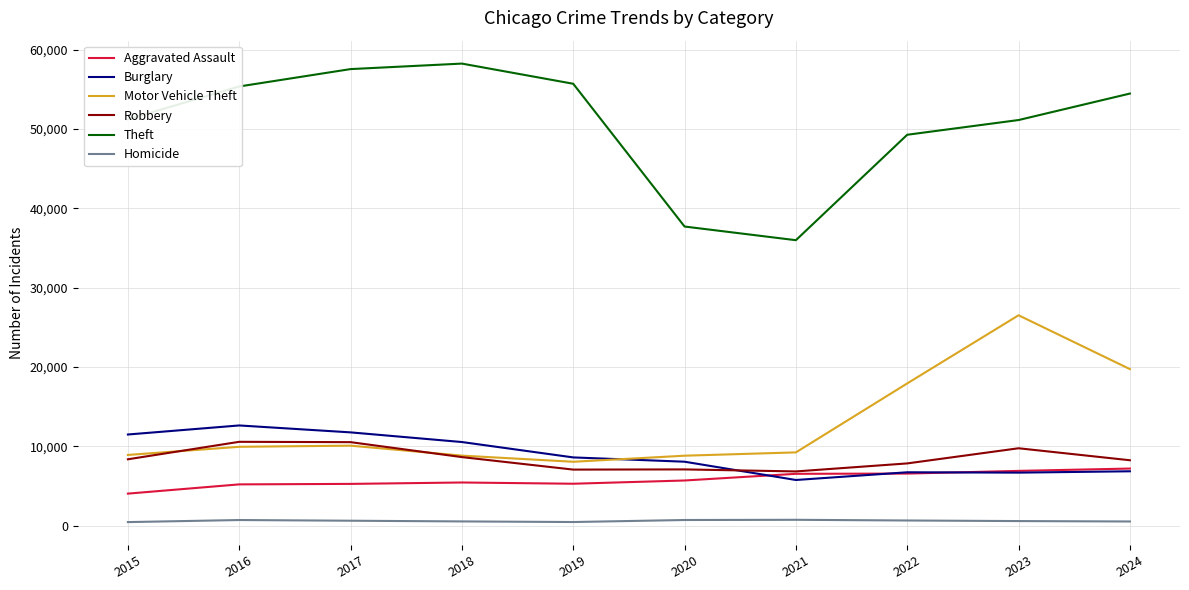

What is the average value of the Burglary series?

8911